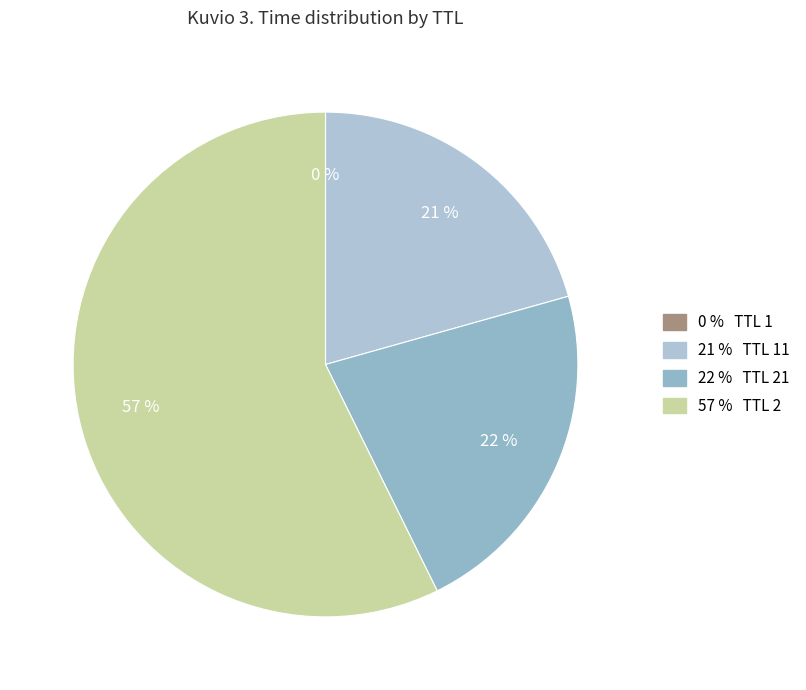

What is the majority slice?

2